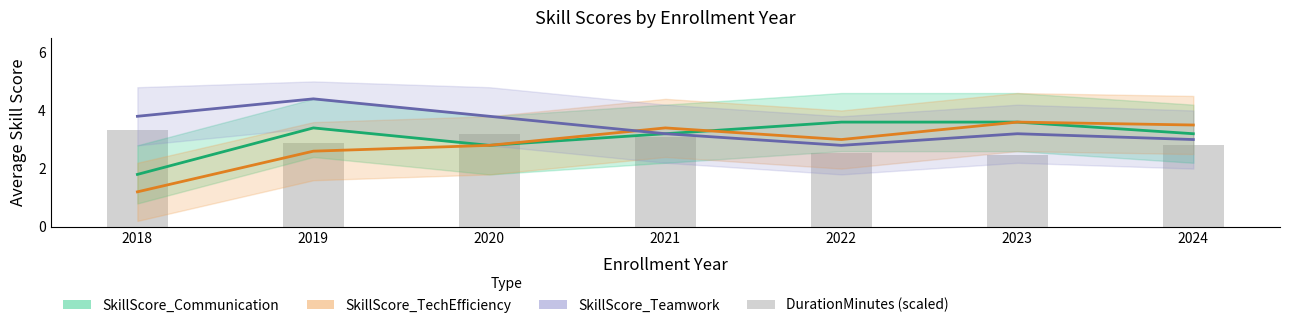

Reading left to right, extract all data points from this chart.

SkillScore_Communication: 1.8	3.4	2.8	3.2	3.6	3.6	3.2
SkillScore_TechEfficiency: 1.2	2.6	2.8	3.4	3.0	3.6	3.5
SkillScore_Teamwork: 3.8	4.4	3.8	3.2	2.8	3.2	3.0
DurationMinutes (scaled): 3.3	2.9	3.2	3.1	2.5	2.5	2.8